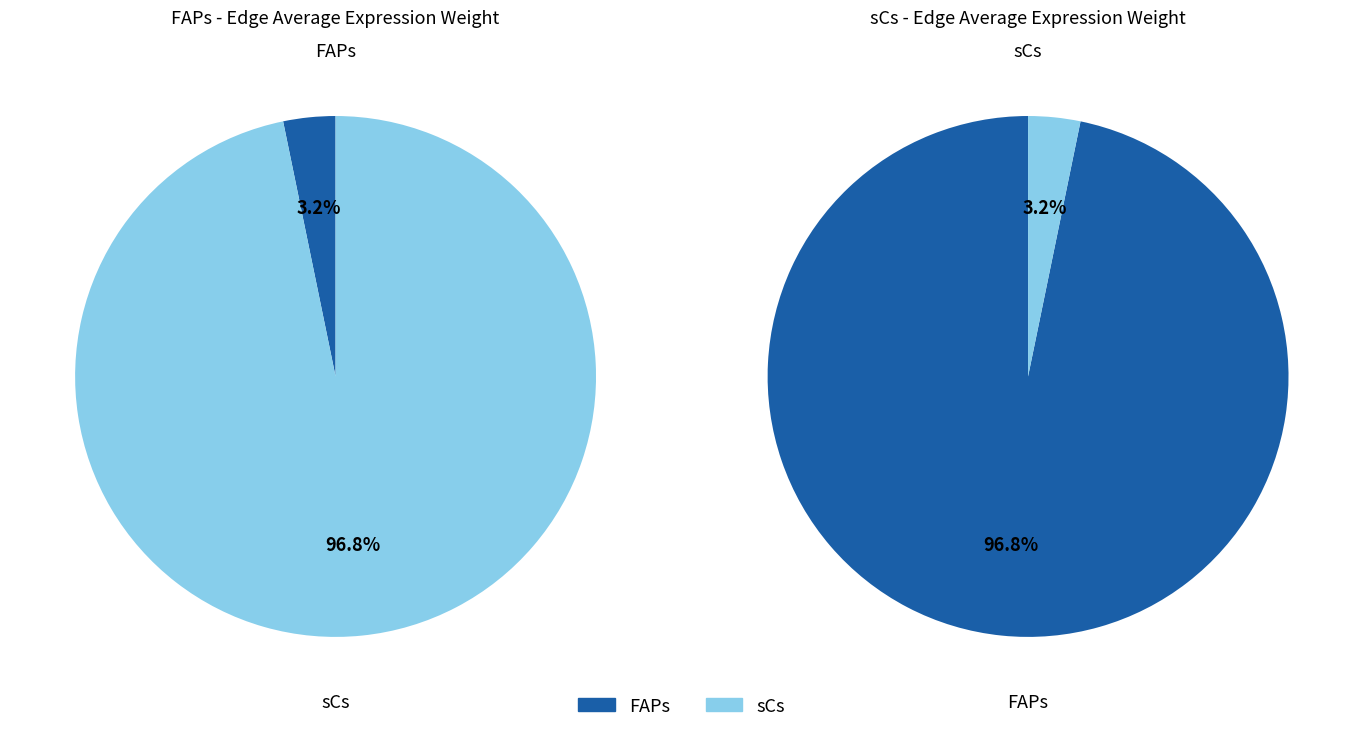

Is sCs the majority of the pie?

Yes